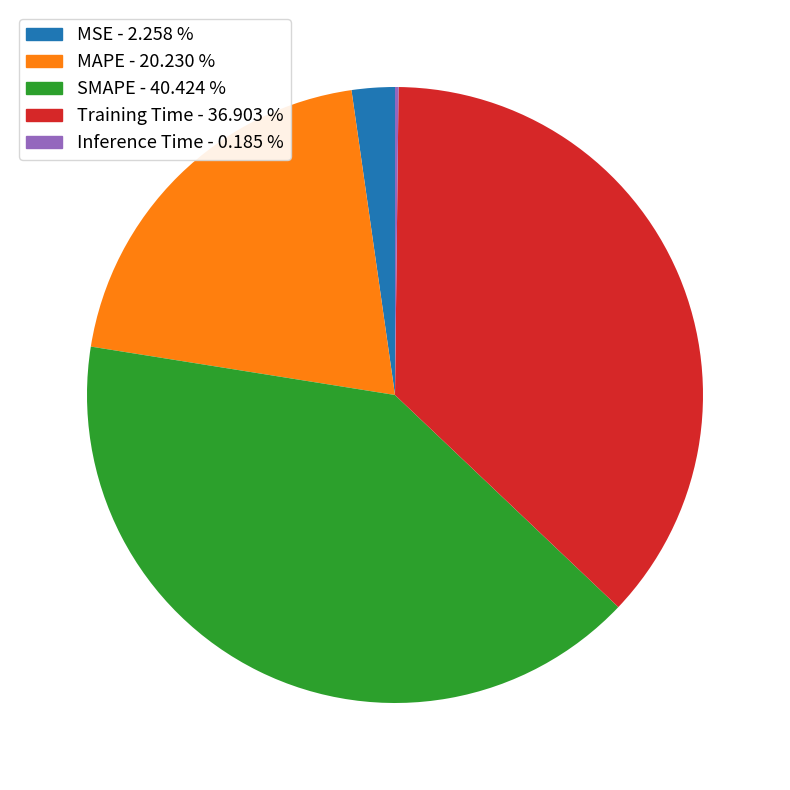

Does SMAPE represent more than half of the total?

No